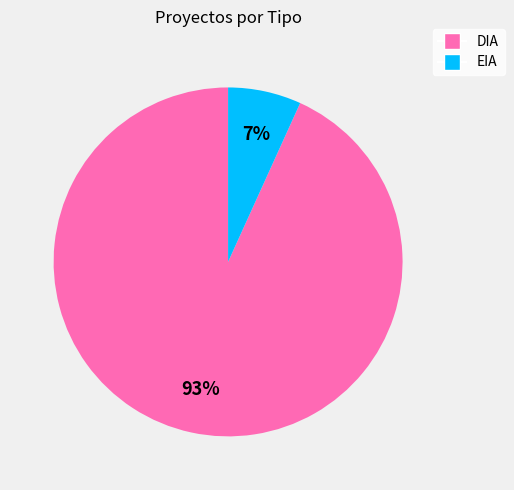

Rank the categories by value from lowest to highest.

EIA, DIA